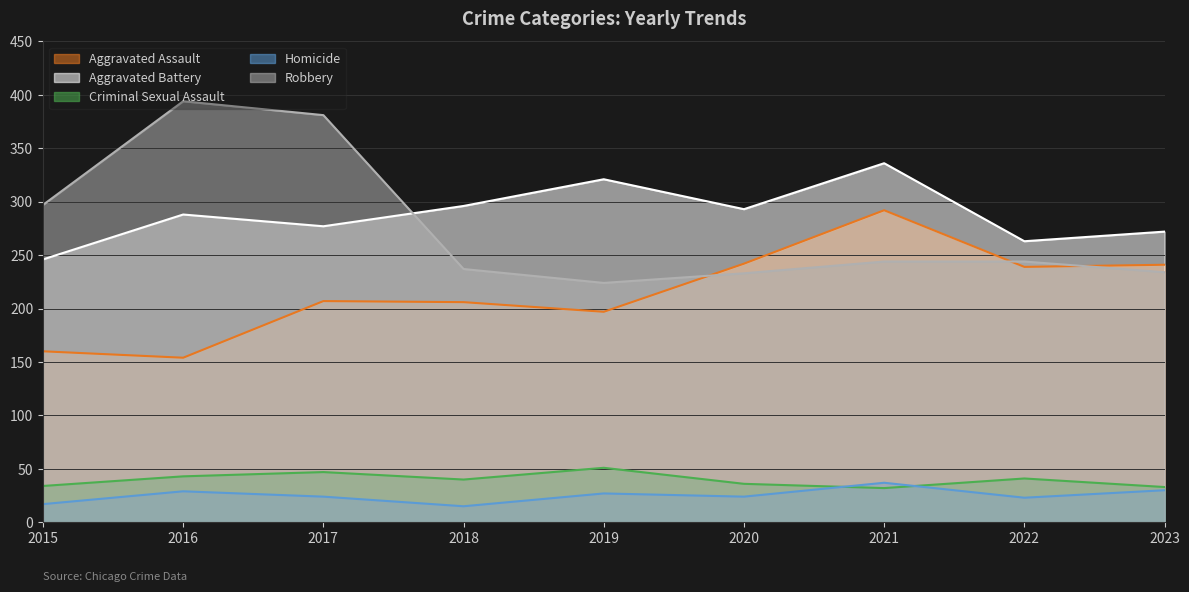

What is the smallest value displayed?

15